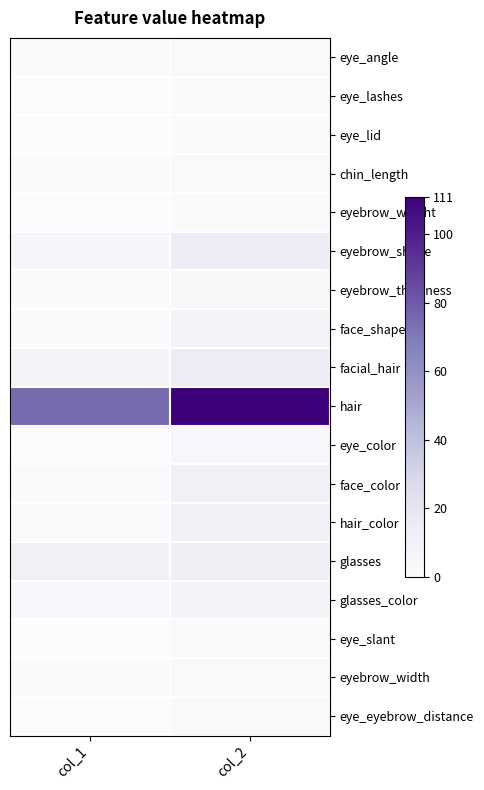

Between col_1 and col_2, which is larger?

col_2